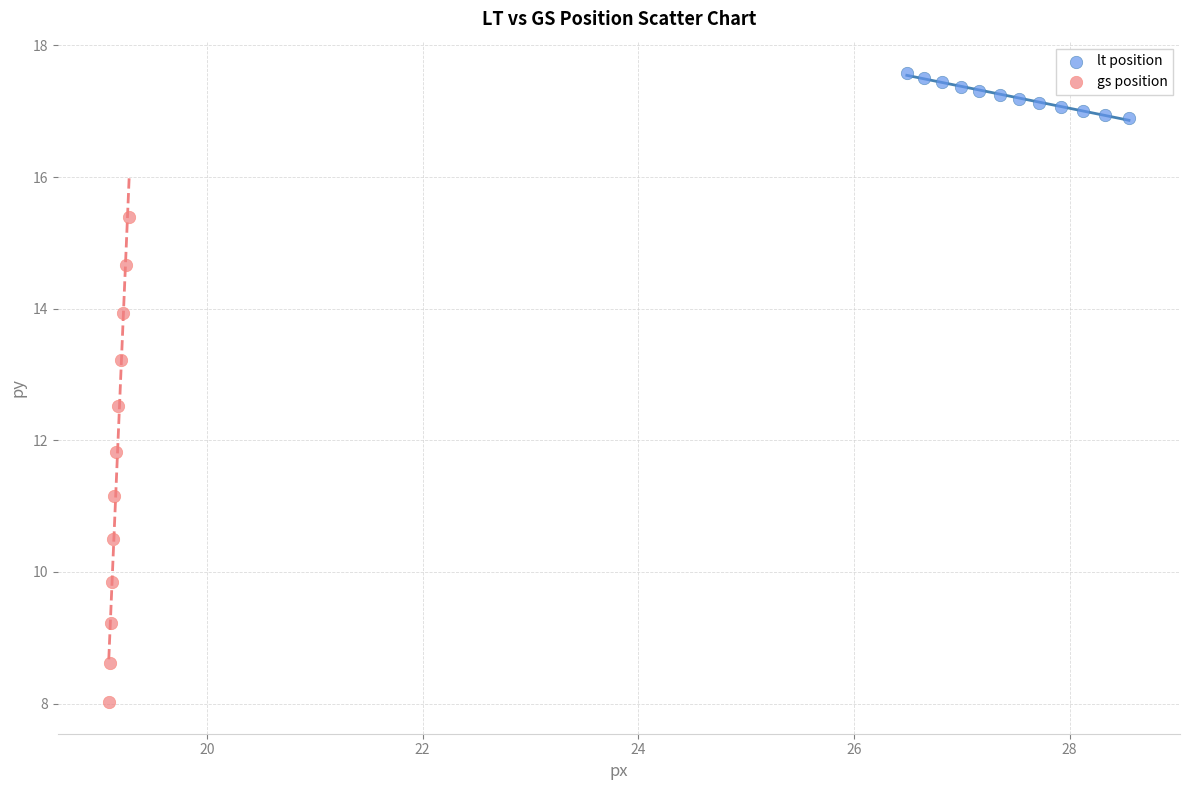

Which series has the widest spread of Y values?

gs position